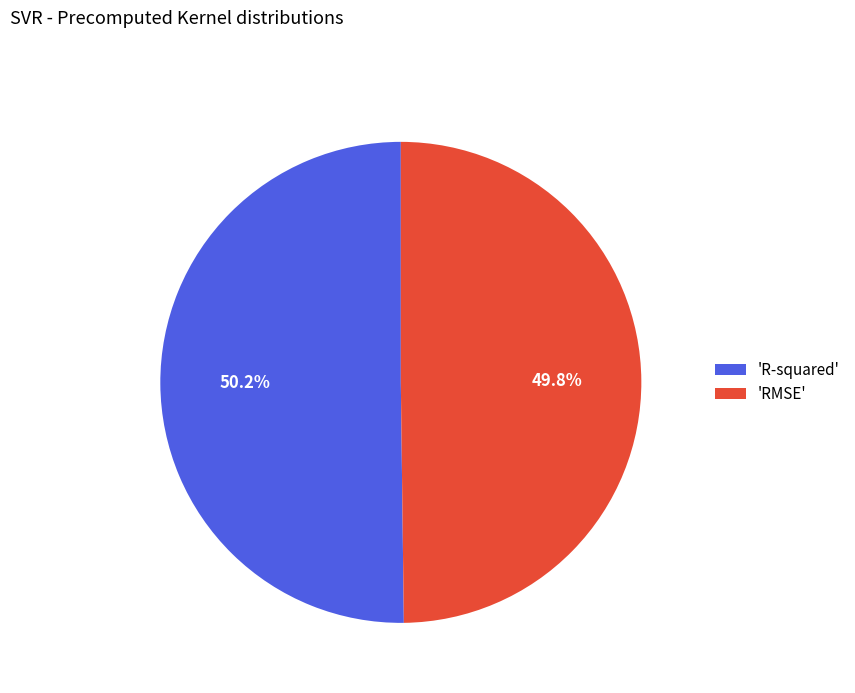

Combined, what portion of the pie is 'RMSE' and 'R-squared'?

100.0%